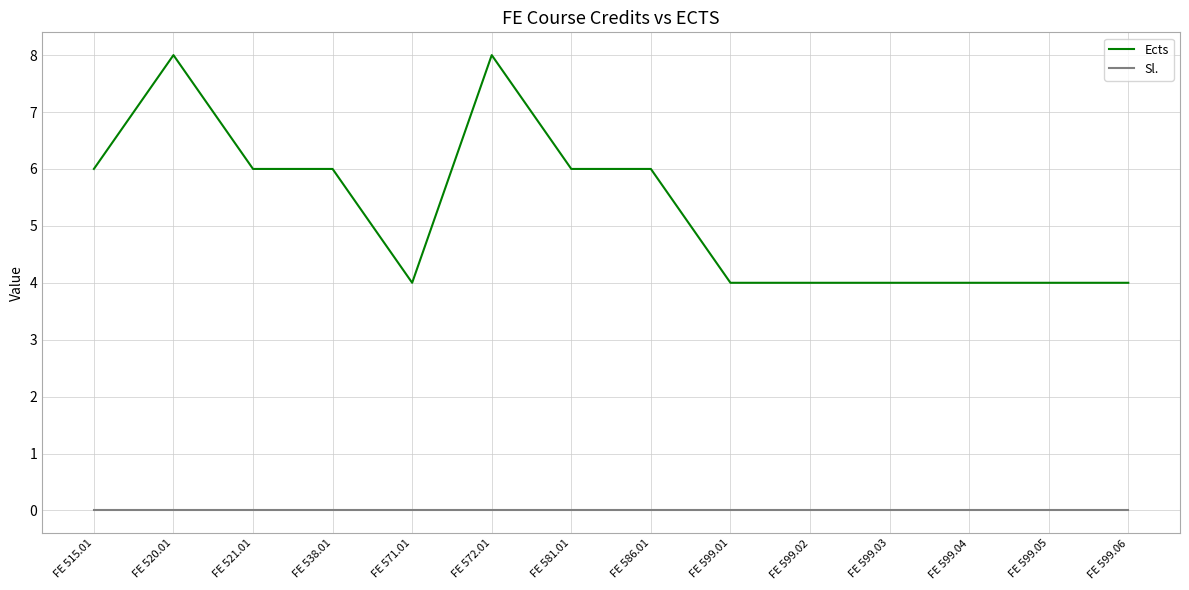

Reading left to right, extract all data points from this chart.

Ects: FE 515.01=6	FE 520.01=8	FE 521.01=6	FE 538.01=6	FE 571.01=4	FE 572.01=8	FE 581.01=6	FE 586.01=6	FE 599.01=4	FE 599.02=4	FE 599.03=4	FE 599.04=4	FE 599.05=4	FE 599.06=4
Sl.: FE 515.01=0	FE 520.01=0	FE 521.01=0	FE 538.01=0	FE 571.01=0	FE 572.01=0	FE 581.01=0	FE 586.01=0	FE 599.01=0	FE 599.02=0	FE 599.03=0	FE 599.04=0	FE 599.05=0	FE 599.06=0